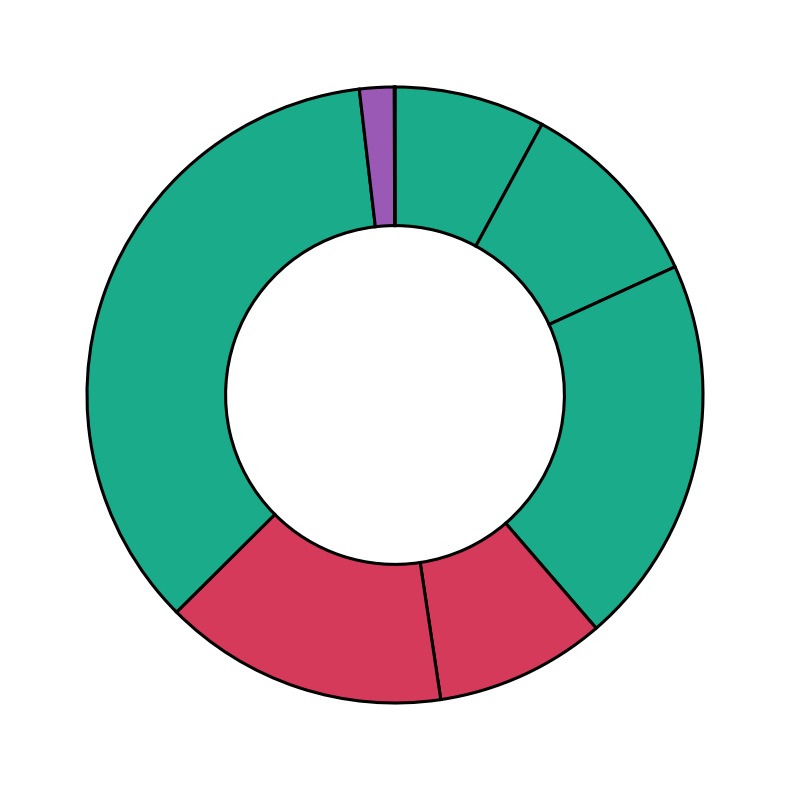

Which slice is the smallest?

FLBPD-14